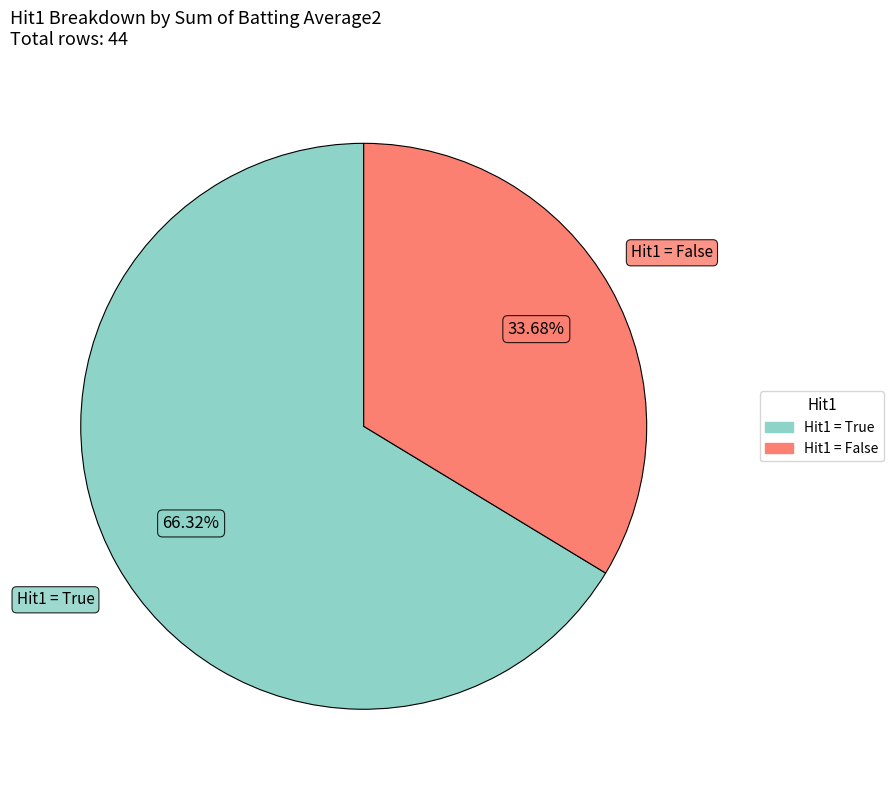

Is there a majority slice in this chart?

Yes